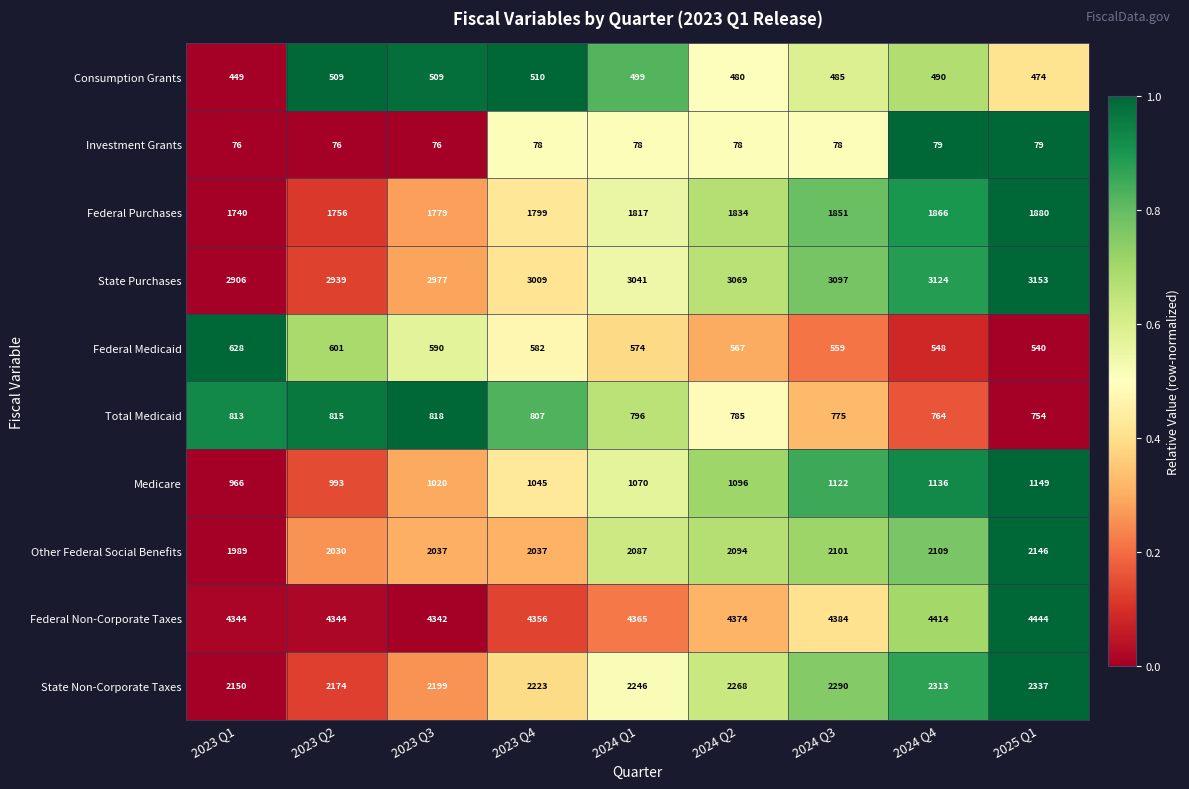

Between 2024 Q3 and 2025 Q1, which series saw the biggest shift?

Federal Non-Corporate Taxes